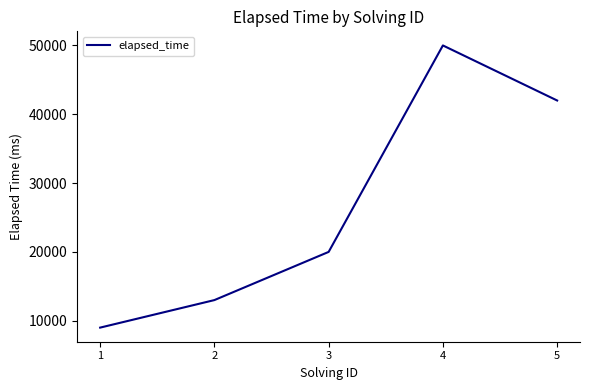

What is the minimum value shown in the chart?

9000